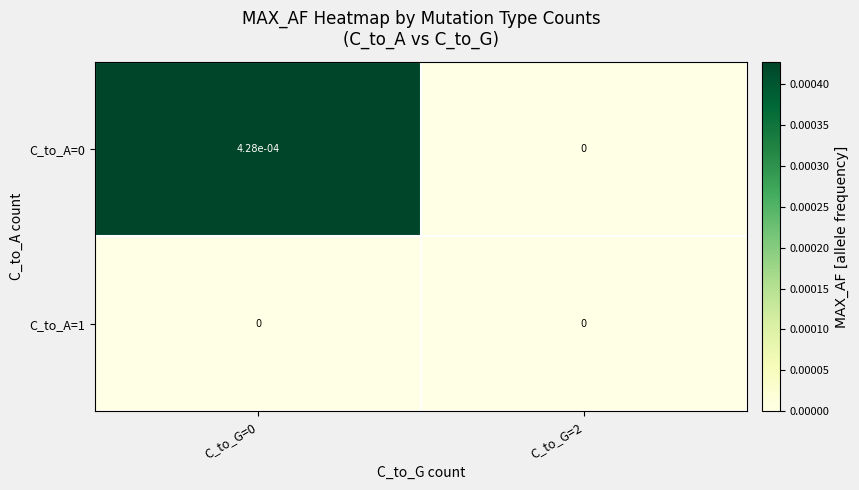

Is the value of C_to_A=1 at C_to_G=0 greater than the value of C_to_A=0 at C_to_G=0?

No